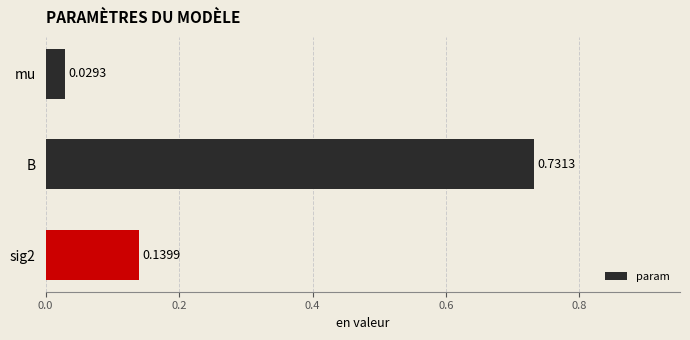

Between mu and B, which is larger?

B